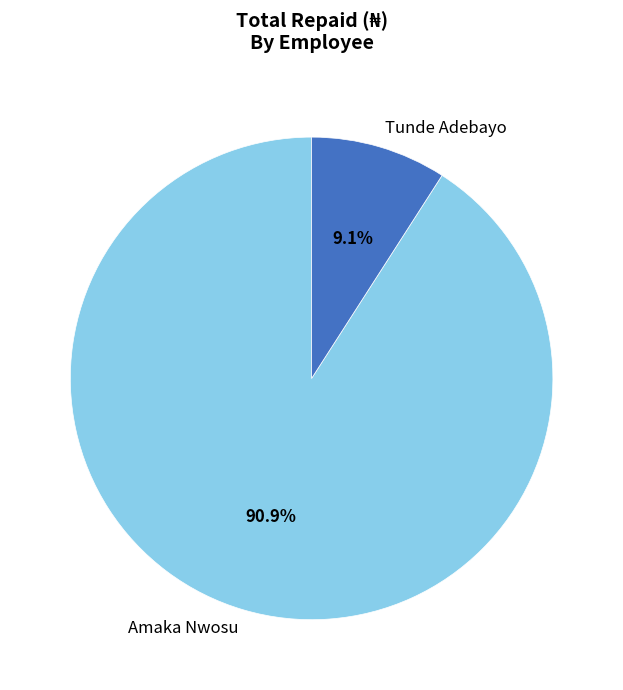

Which category has the biggest portion of the pie?

Amaka Nwosu